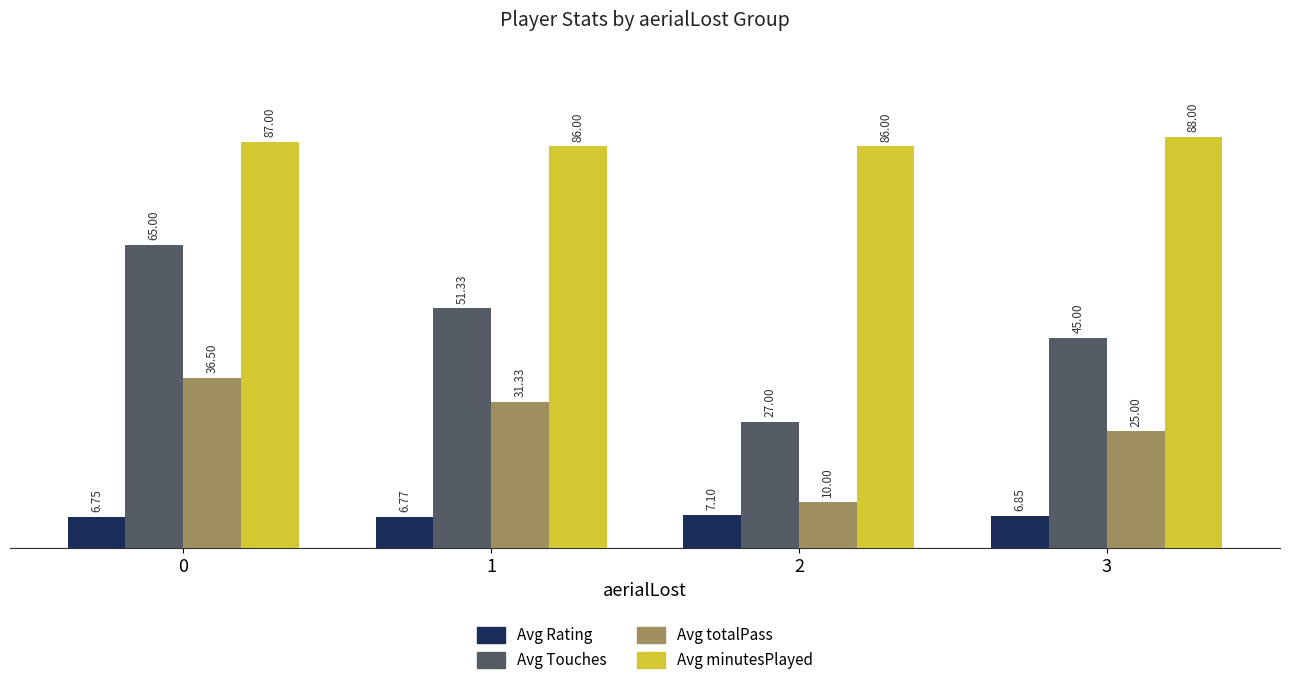

At how many categories does at least one series exceed 11?

4